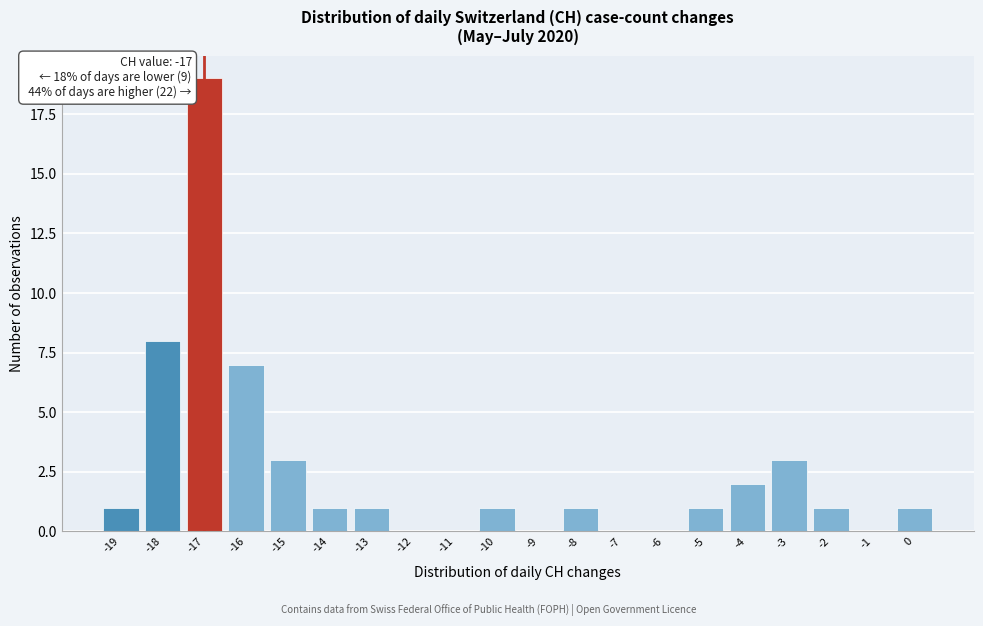

Which range on the x-axis has the tallest bar?

-17.5 to -16.5